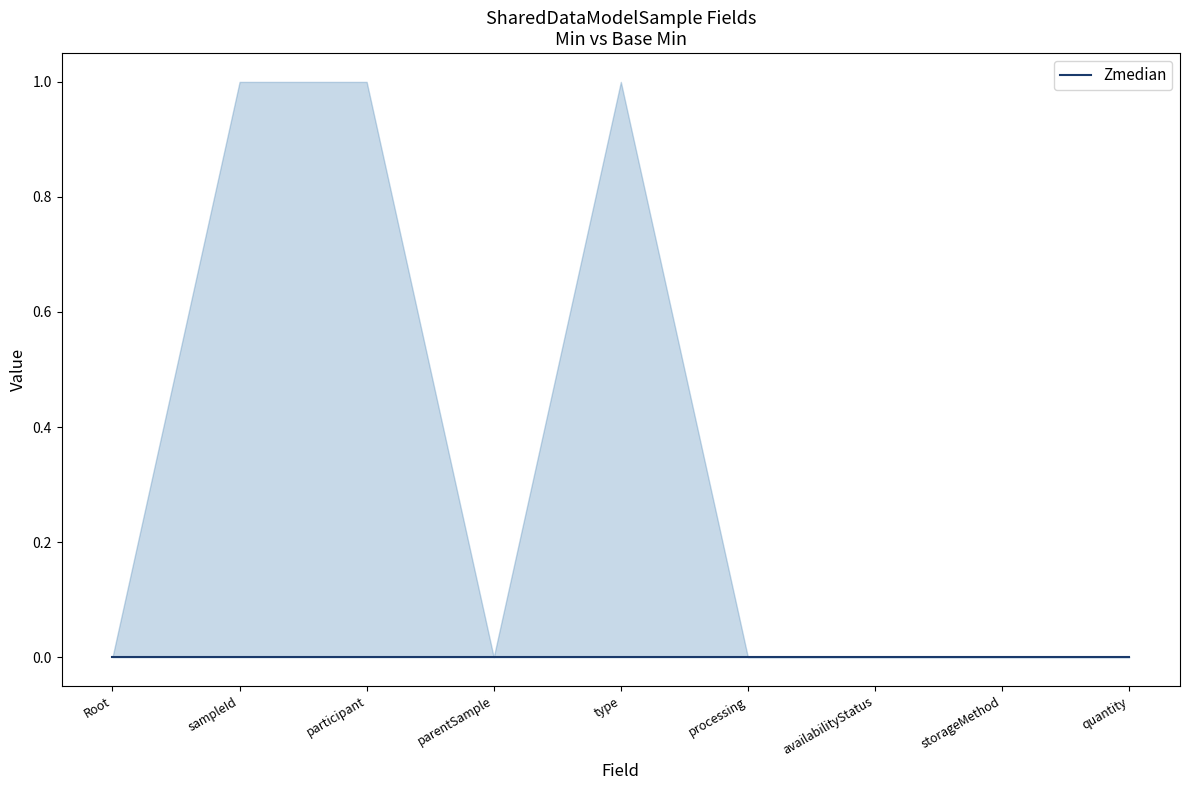

What is the label of the 3rd point from the left?

SharedDataModelSample.participant